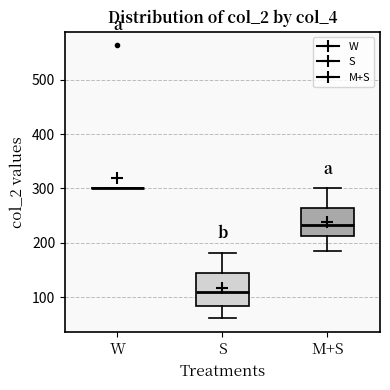

Reading left to right, read every box against the y-axis: the position of its median line, the range the box covers, and the ends of its whiskers. The values are not printed on the chart, so give them approximately, as read against the axis.

W: box collapsed to a line at 300, whiskers 300 to 300
S: median 110, box 80 to 140, whiskers 60 to 180
M+S: median 230, box 210 to 260, whiskers 190 to 300